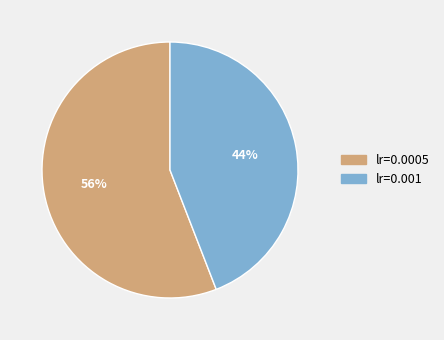

To the nearest percent, what percentage of the pie is lr=0.001?

44%